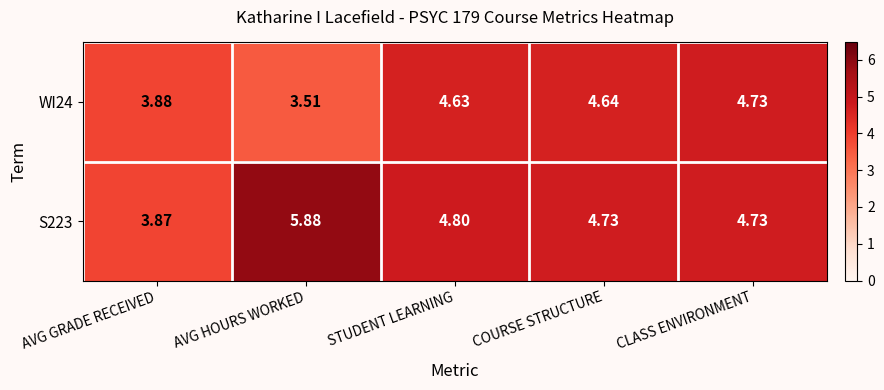

Where is S223 nearest to the value 4?

AVG GRADE RECEIVED